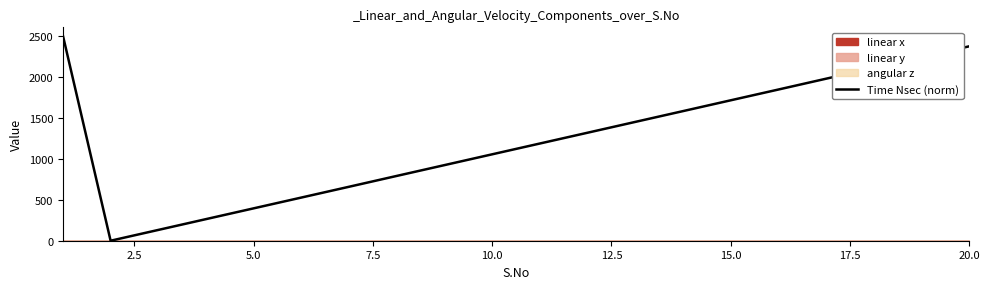

The value of Time Nsec (norm) at 20.0 is 2368.6. True or false?

True